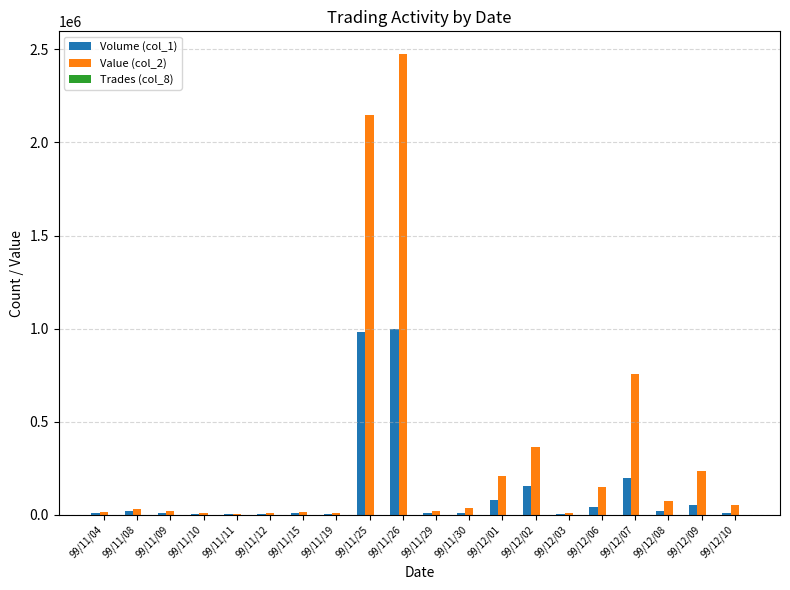

Are the bars grouped side by side (vs. stacked)?

Yes